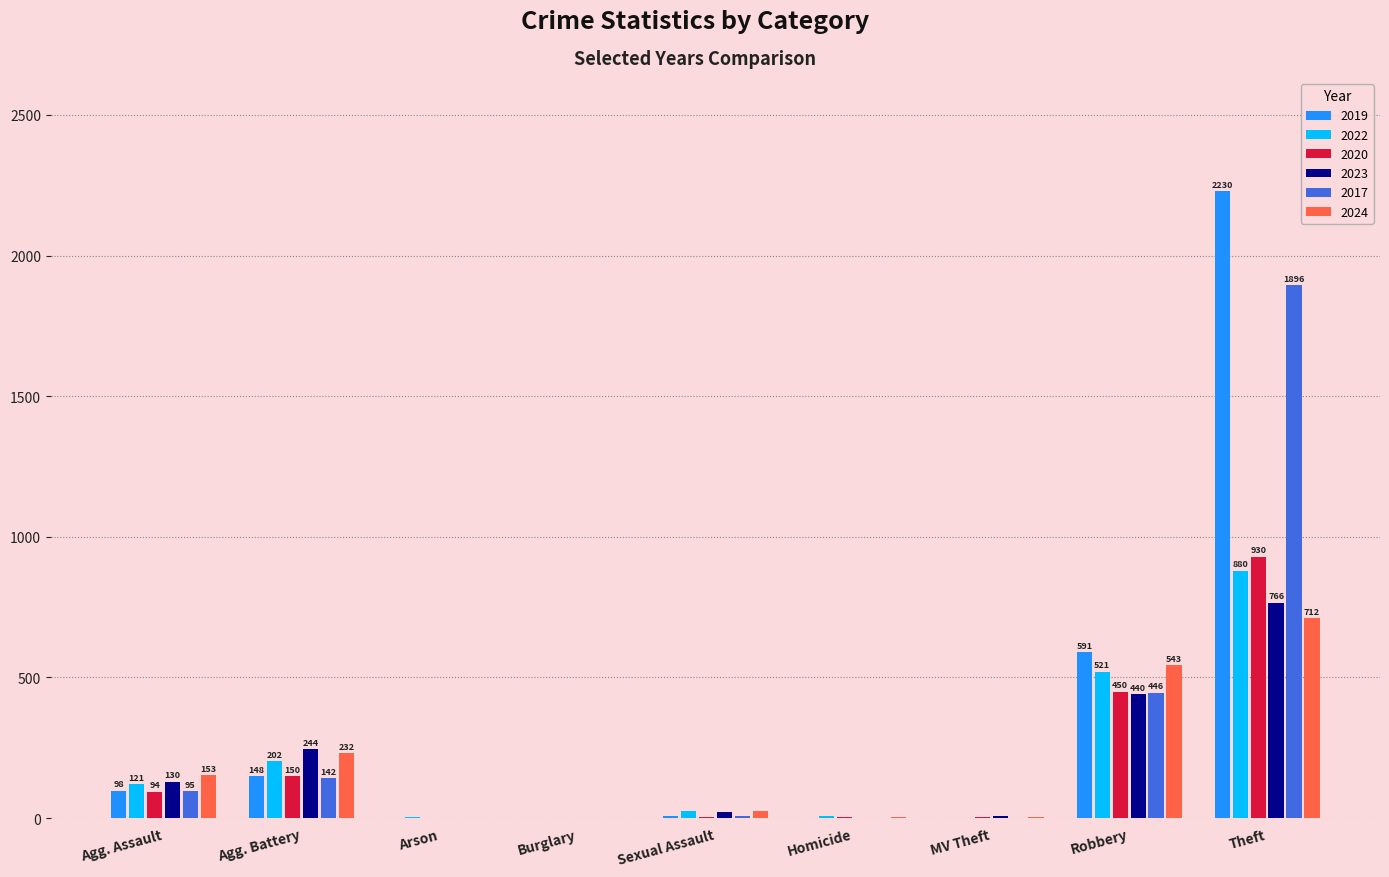

The value of 2017 at Robbery is 446. True or false?

True